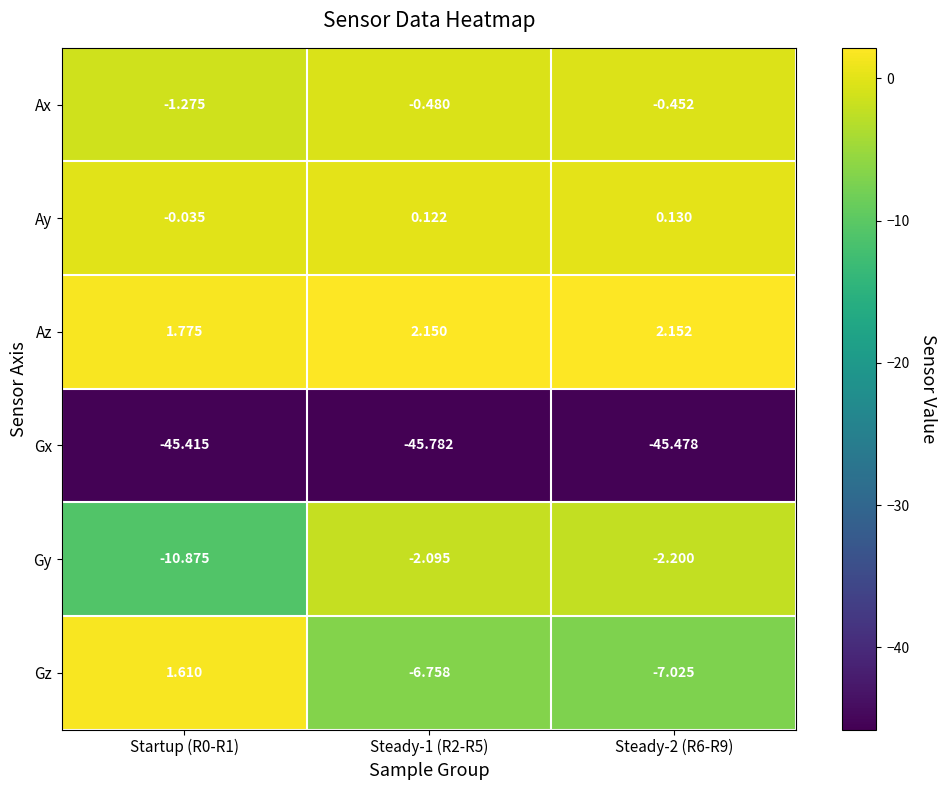

Between Steady-1 (R2-R5) and Steady-2 (R6-R9), which series saw the biggest shift?

Gx